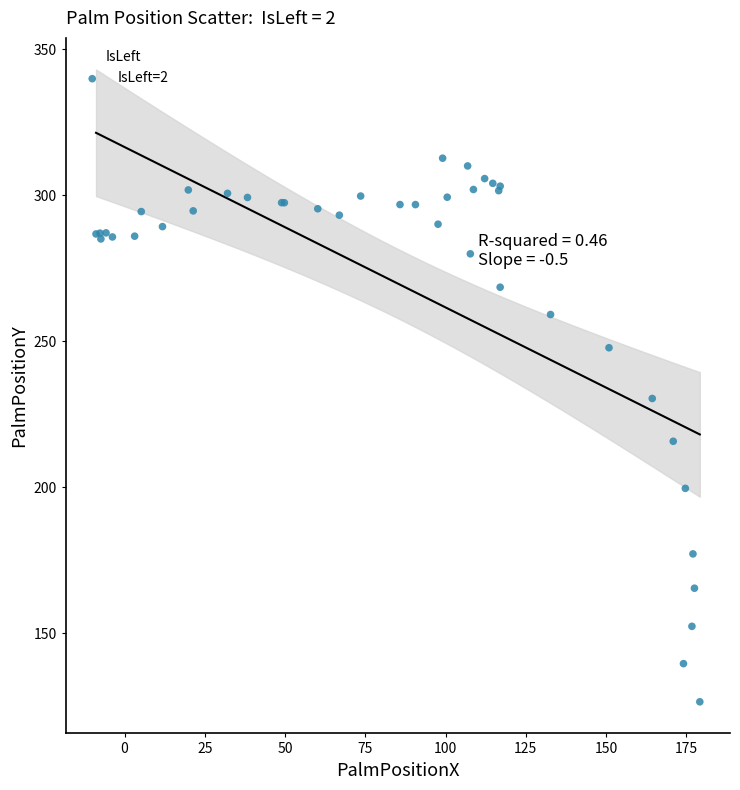

What Y value in the scatter plot is closest to 219?

215.7